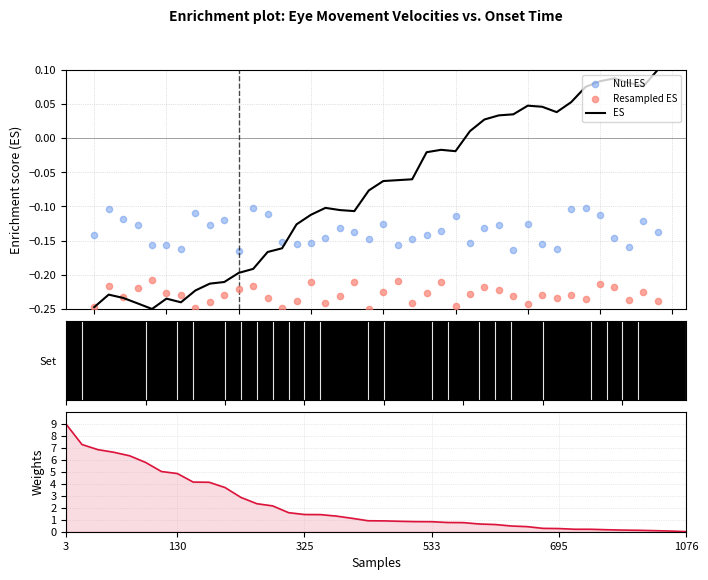

Which series has the largest total across all categories?

Weights